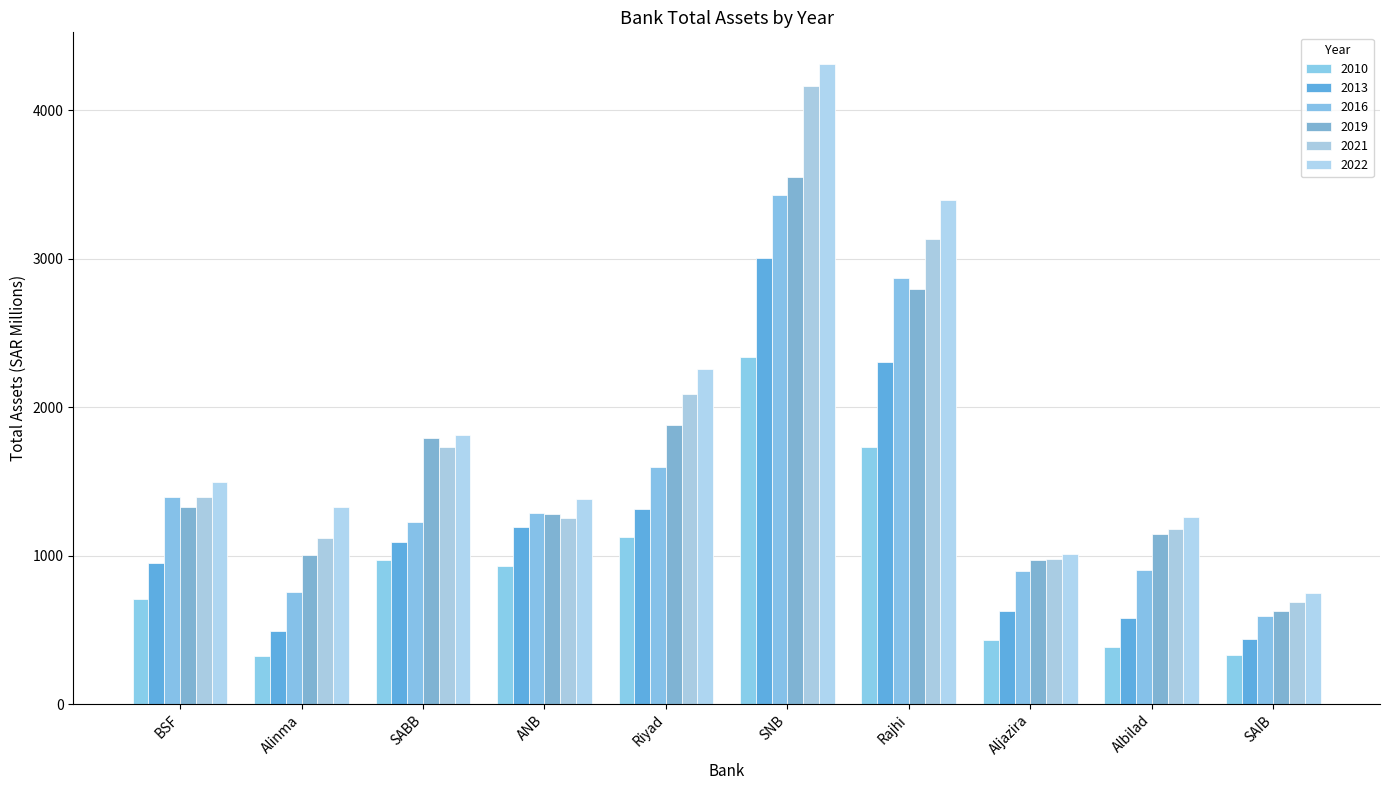

Does the chart contain stacked bars?

No